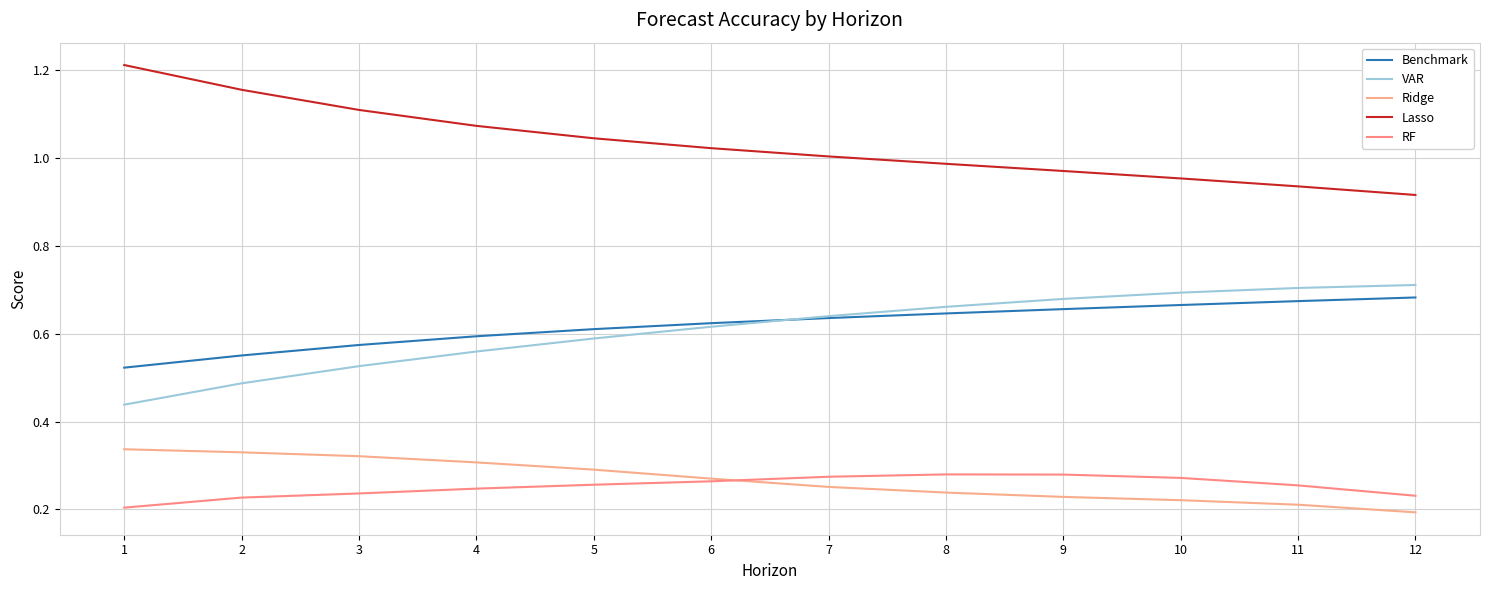

What is the sum of the RF values at 7 and 6?

0.5